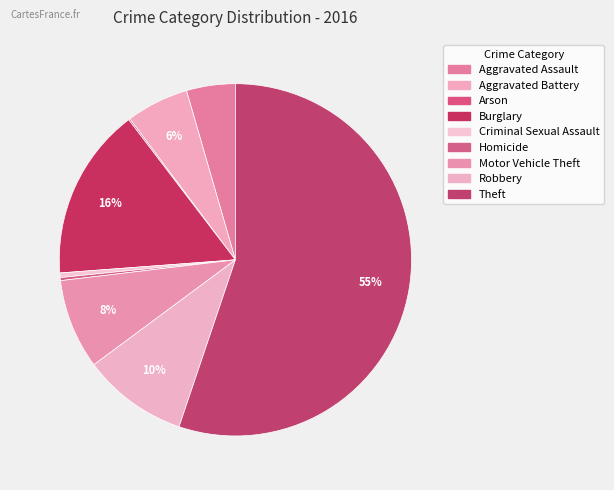

Is it true that Motor Vehicle Theft is 8% of the pie?

True